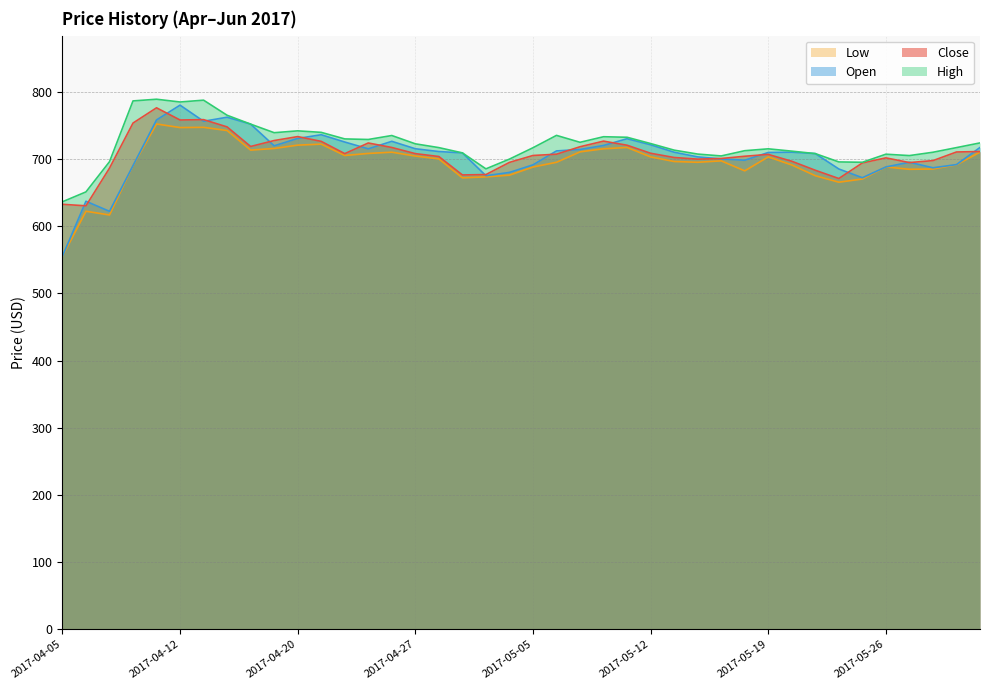

Which has a higher value, 2017-05-26 or 2017-05-29?

2017-05-26